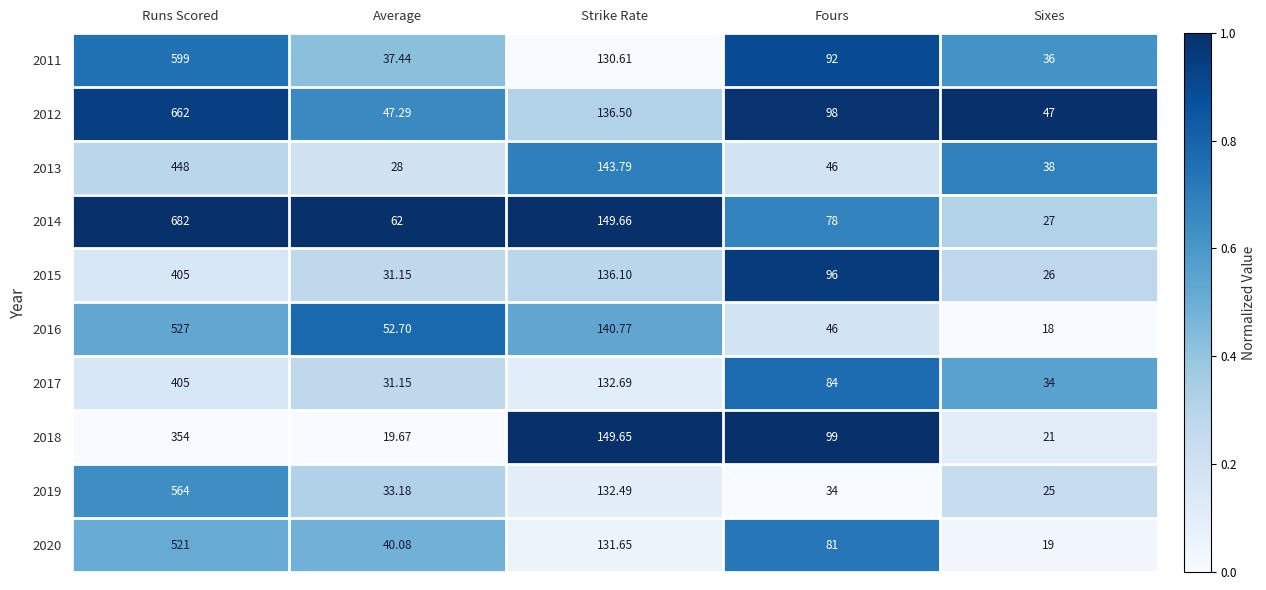

At which category is the sum across all series the highest?

Runs Scored